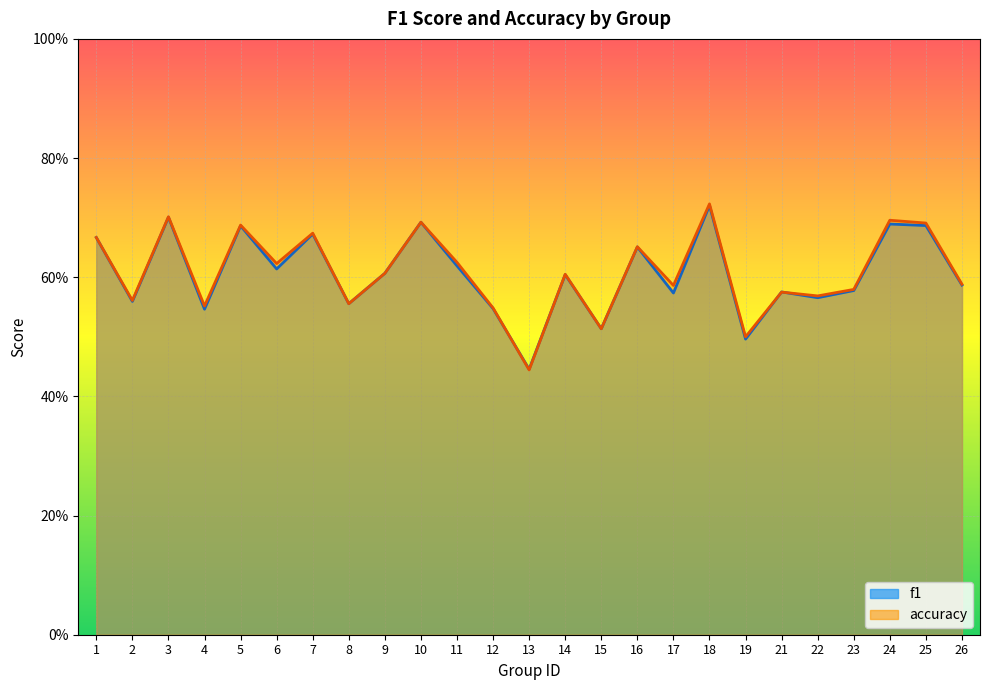

What is the sum of all accuracy values?

15.2